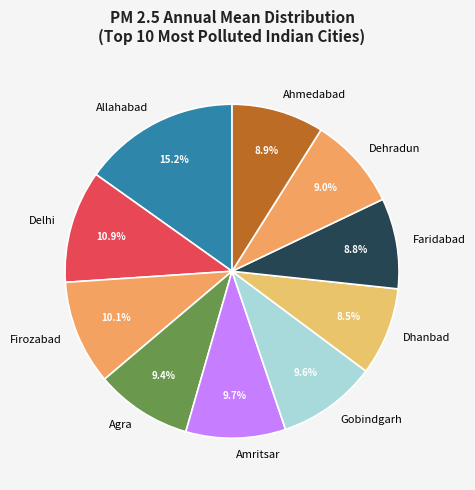

True or false: Allahabad accounts for 15% of the total.

True